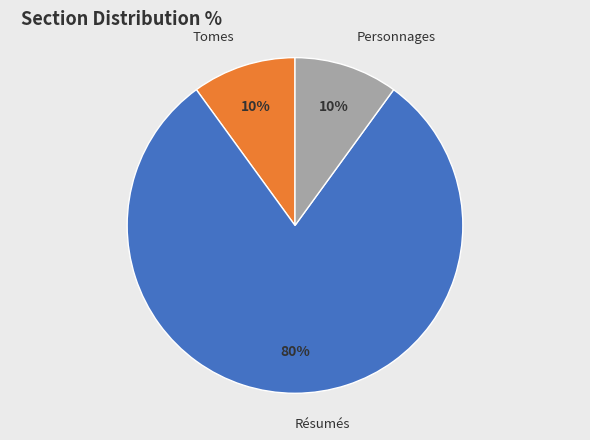

To the nearest percent, what is the difference between the largest and smallest slice percentages?

70%